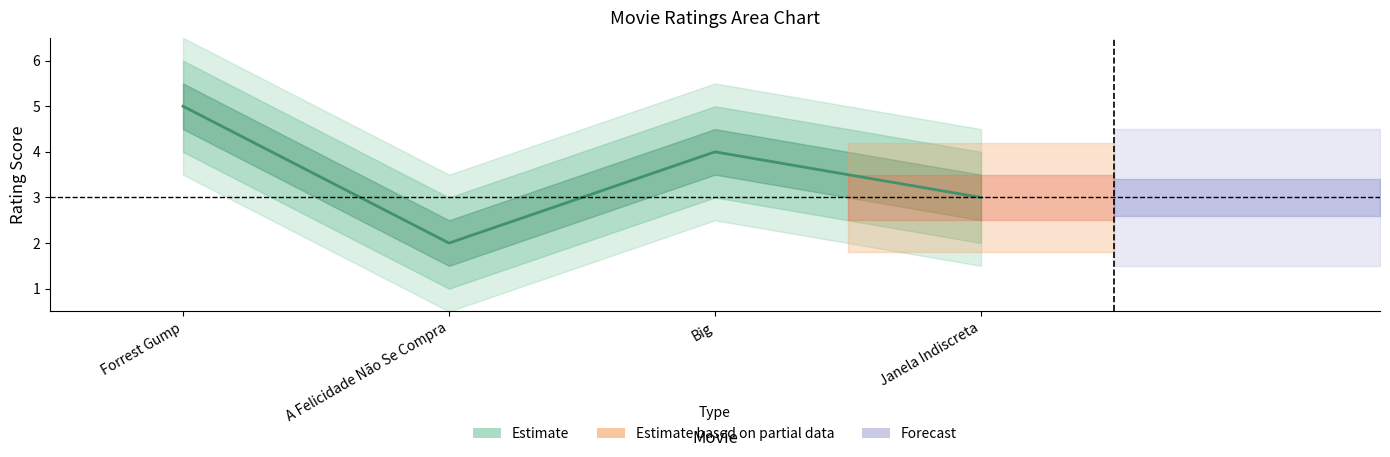

What is the maximum value shown in the chart?

5